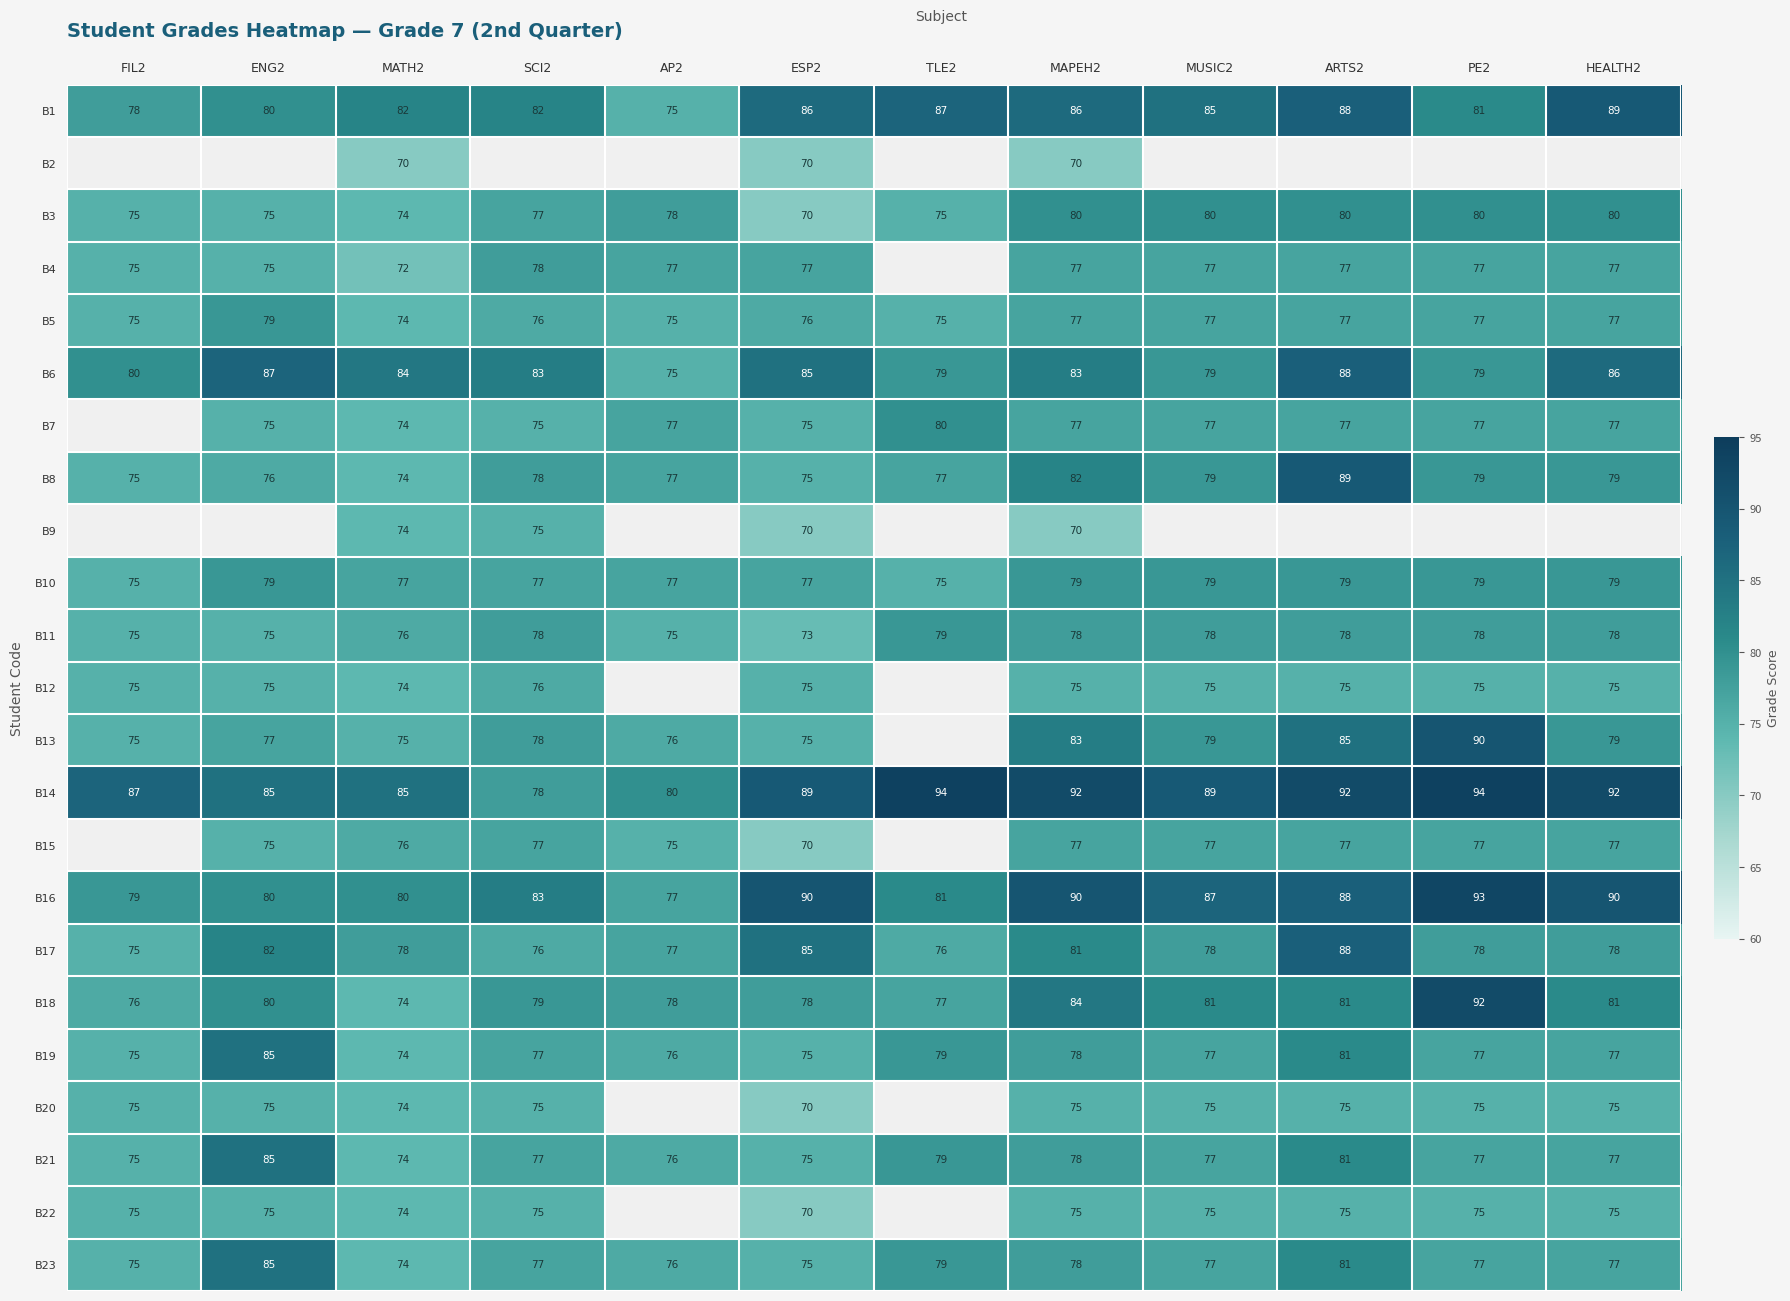

What is the difference between the second highest and minimum values in the B14 series?

16